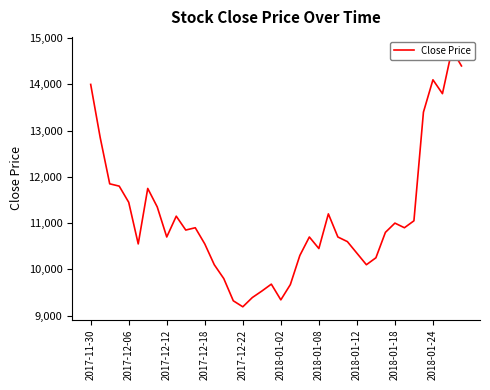

At which category does the chart reach its peak across all series?

38